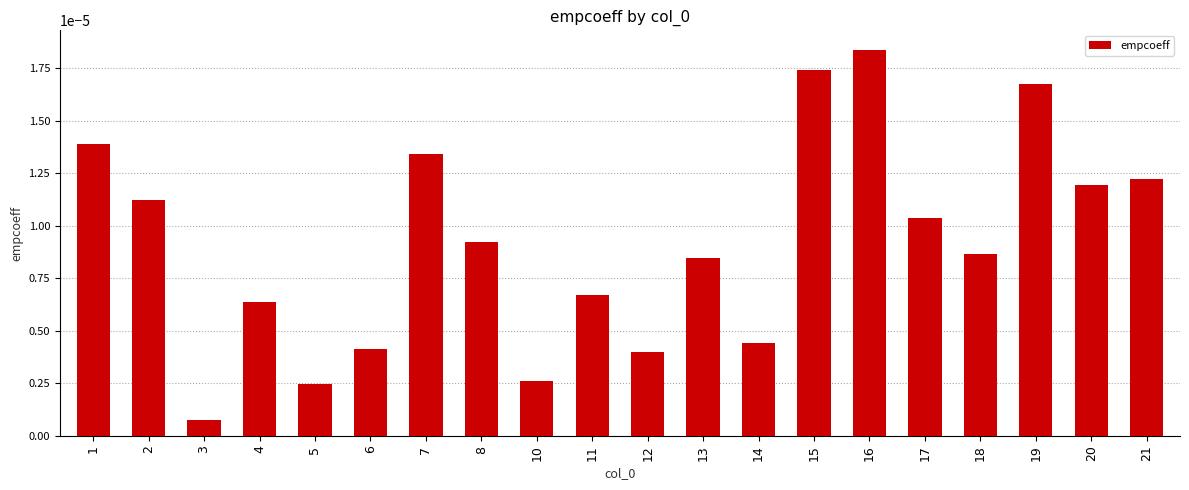

At which label is the value closest to 0?

3